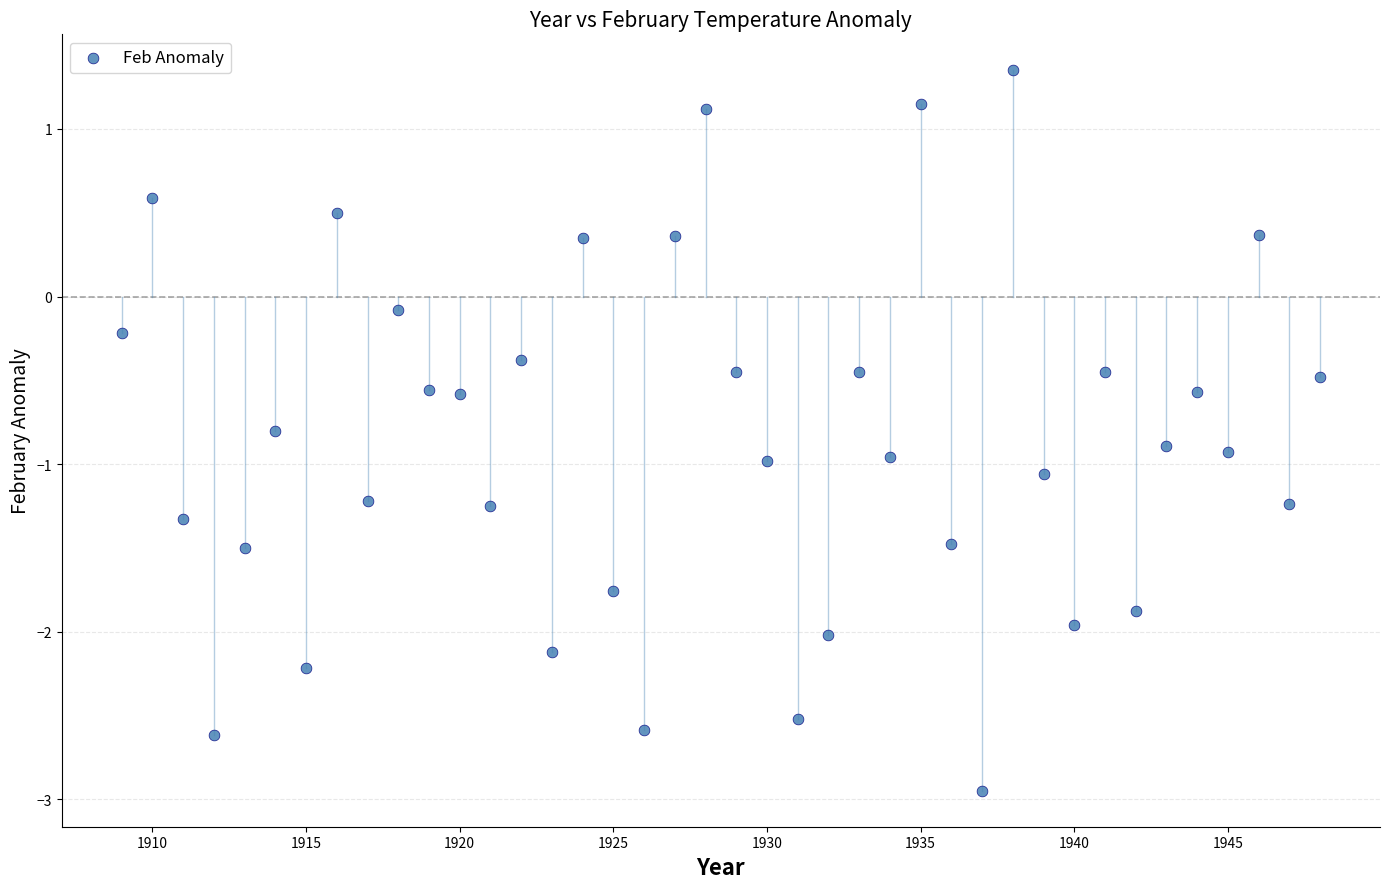

What is the range of Y values (max minus min)?

4.3